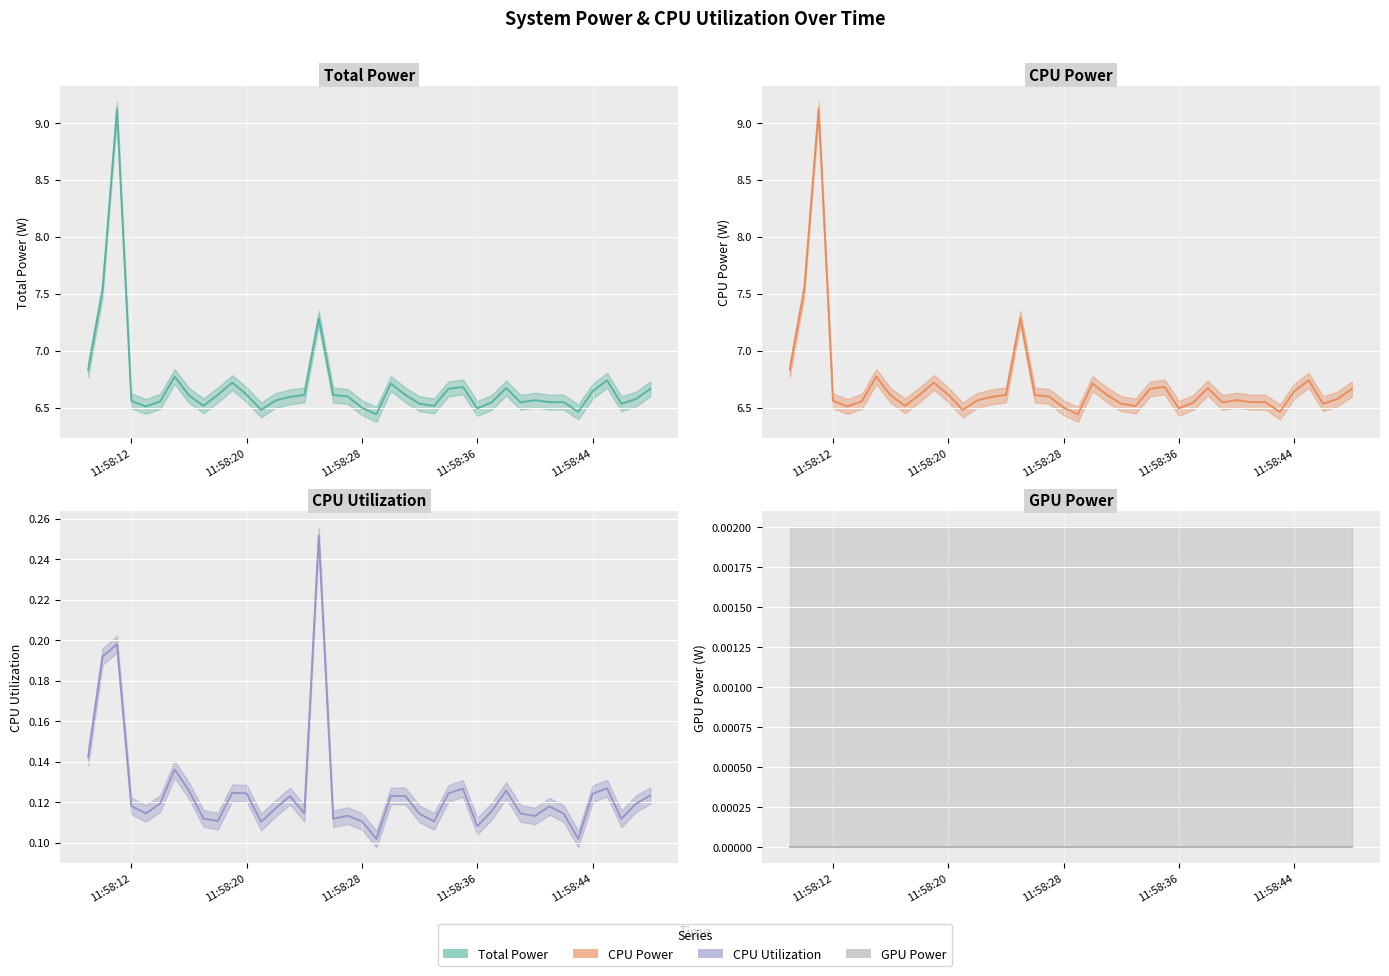

How many distinct data groups are displayed?

4